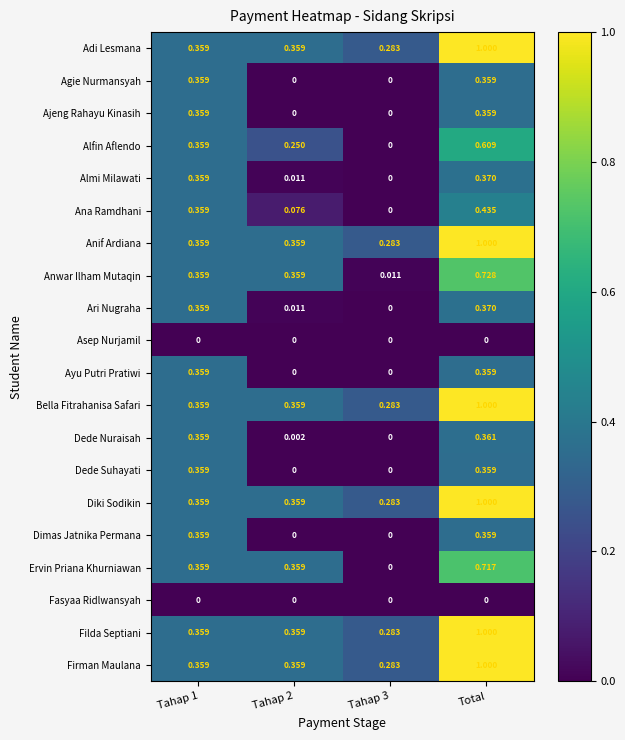

Is the value of Ayu Putri Pratiwi at Total greater than the value of Ajeng Rahayu Kinasih at Tahap 2?

Yes